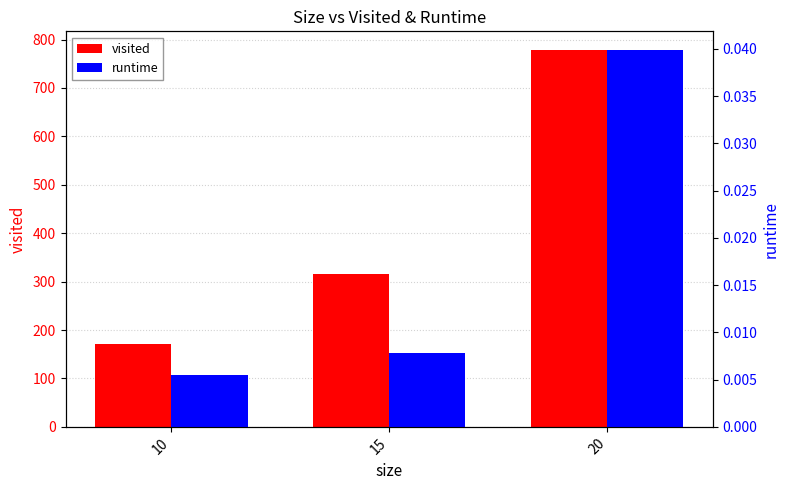

Which label corresponds to the largest value in the chart?

20